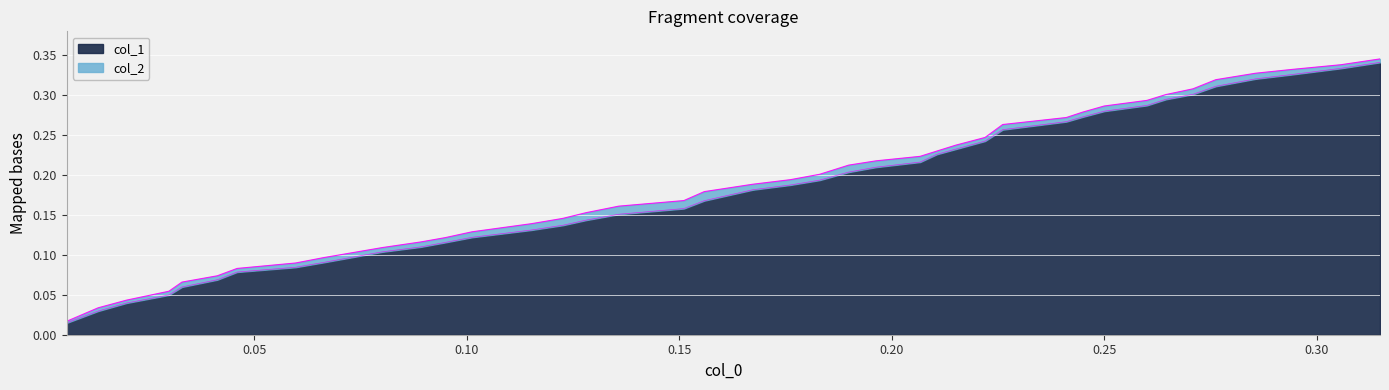

Is it true that col_0 equals 0.1 at 23?

False